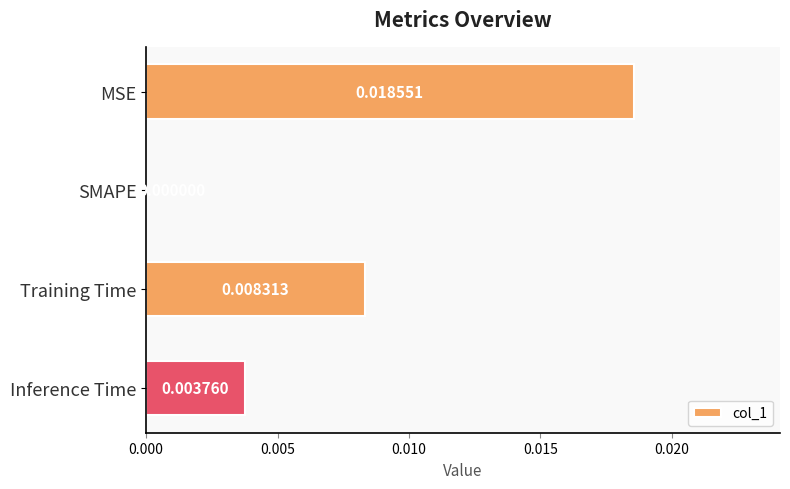

Between Training Time and SMAPE, which is larger?

Training Time